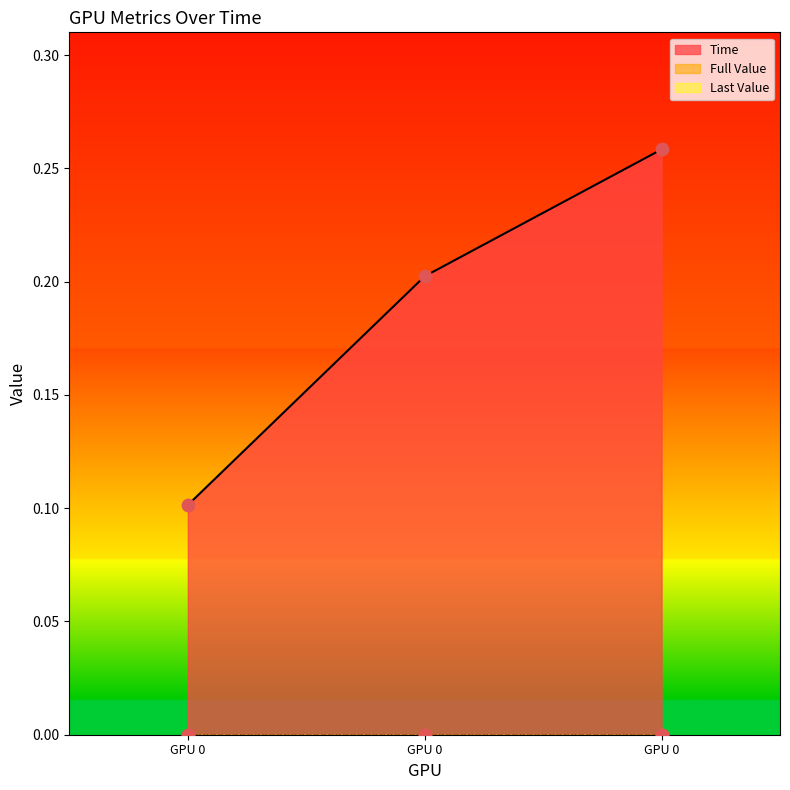

Which series contains the highest Y value?

Time